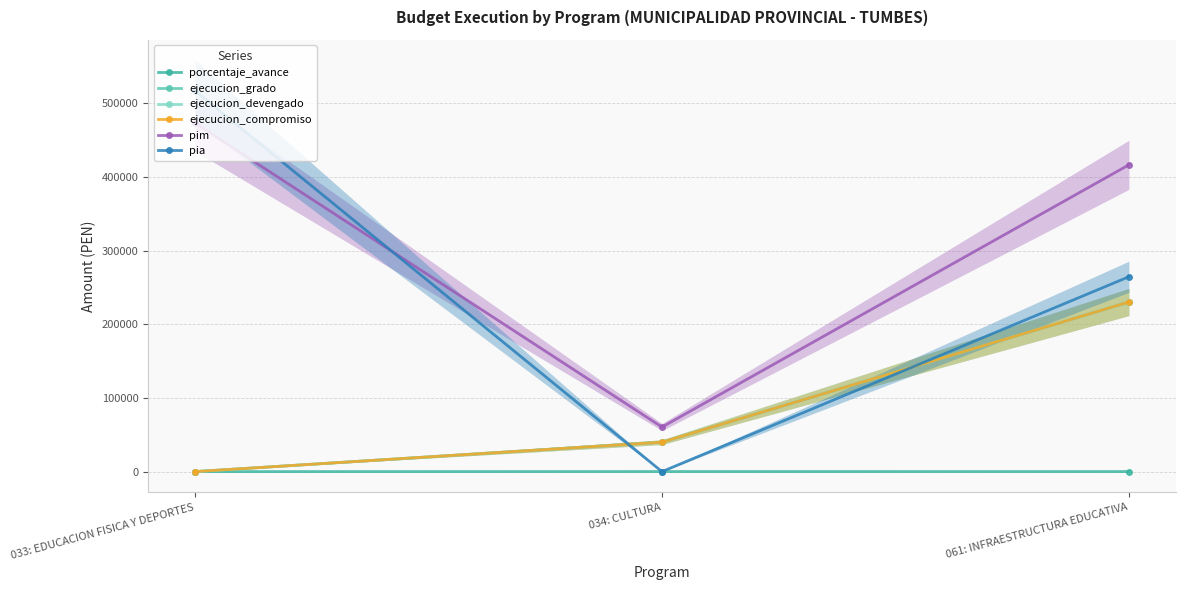

What is the average value of the porcentaje_avance series?

40.5